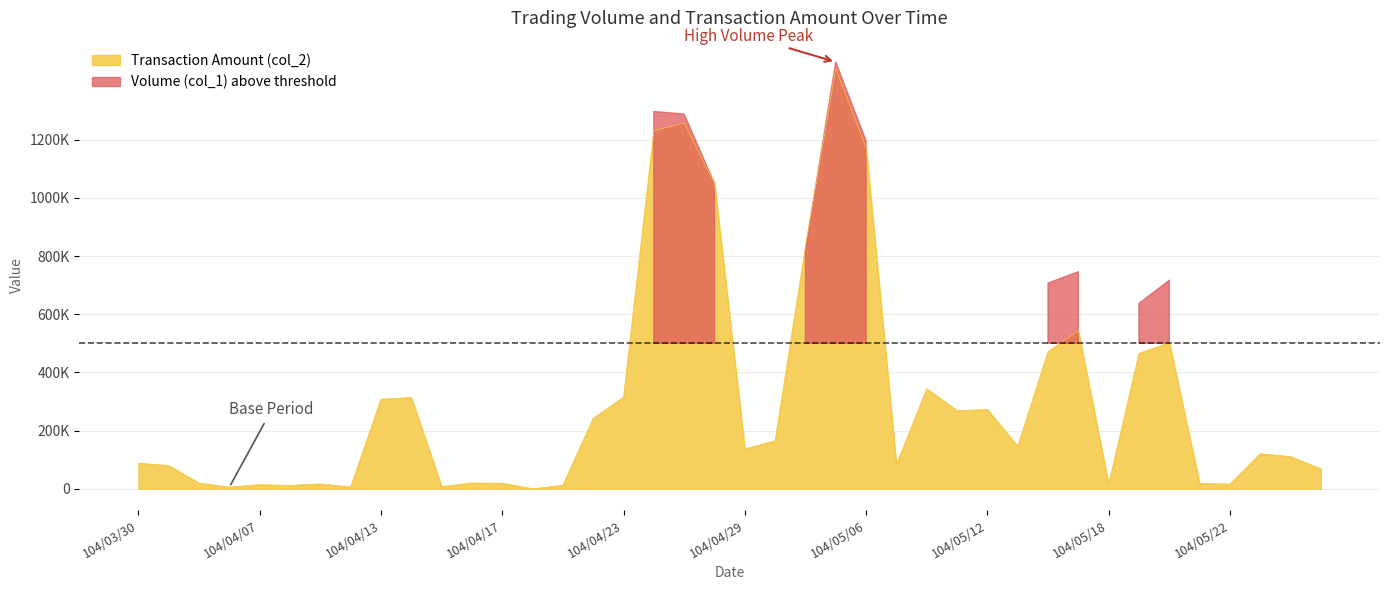

What is the change in value from 104/04/23 to 104/05/15?

+228540